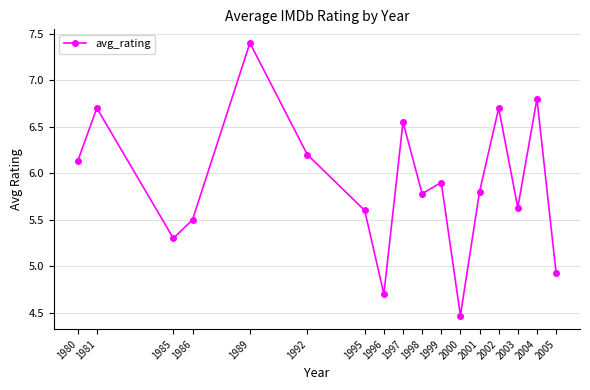

What is the difference between the second highest and minimum values?

2.3